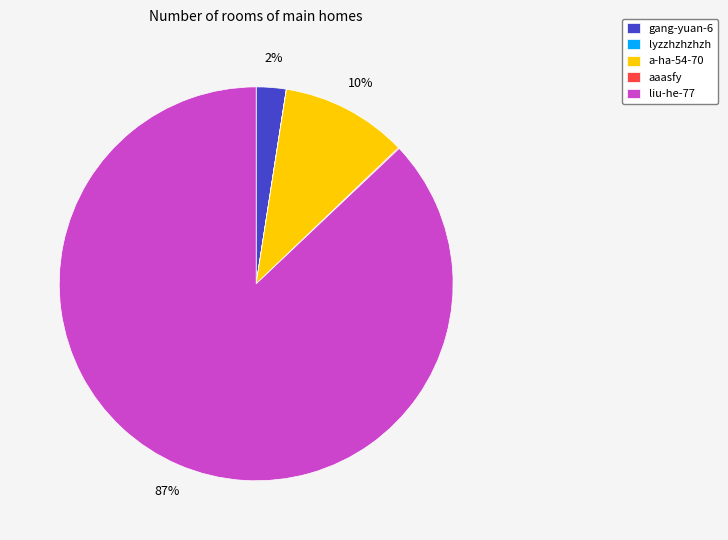

The a-ha-54-70 slice represents 22% of the pie. True or false?

False